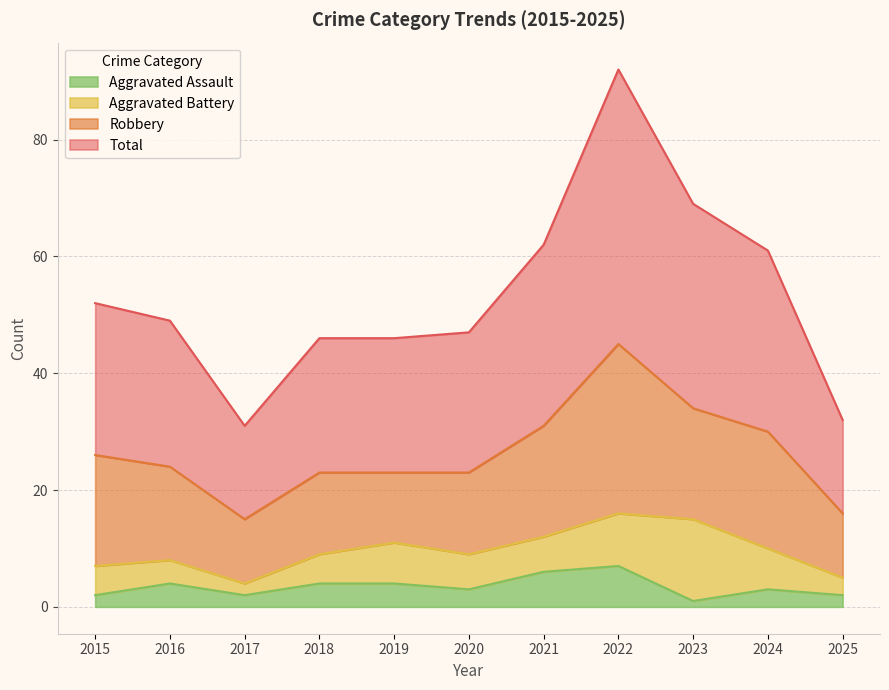

Where is the first local minimum for Aggravated Assault?

2017